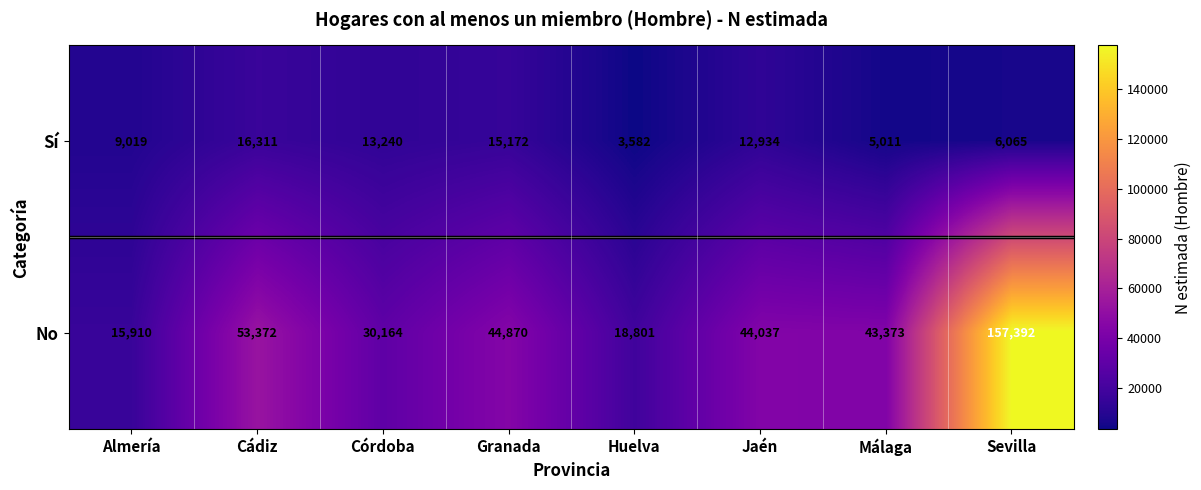

True or false: Sí has a value of 5011 at Málaga.

True